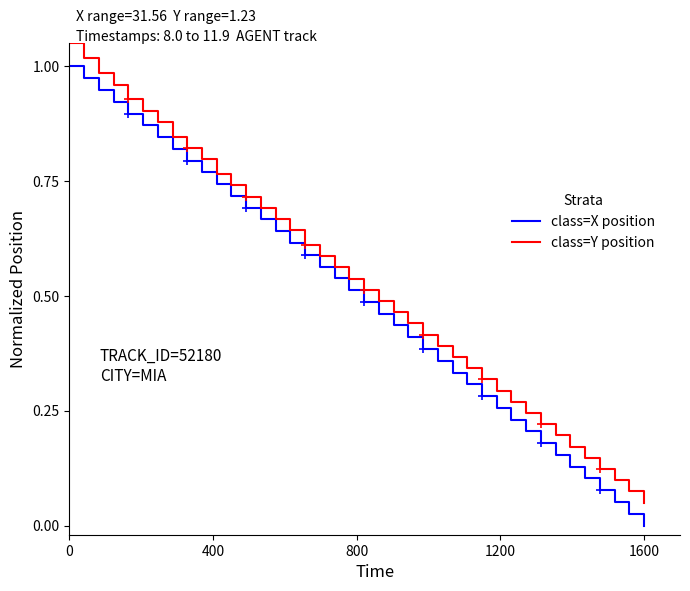

True or false: class=Y position and class=X position cross at least once.

False